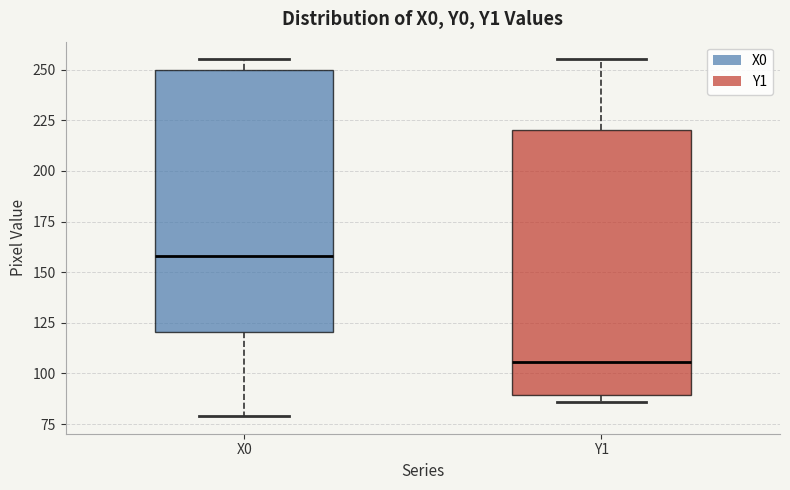

Reading left to right, transcribe this box plot: for each box, give where its median line is, the range the box spans, and where its two whiskers end, as read against the y-axis. The values are not printed on the chart, so give them approximately, as read against the axis.

X0: median 160, box 120 to 250, whiskers 80 to 255
Y1: median 105, box 90 to 220, whiskers 85 to 255